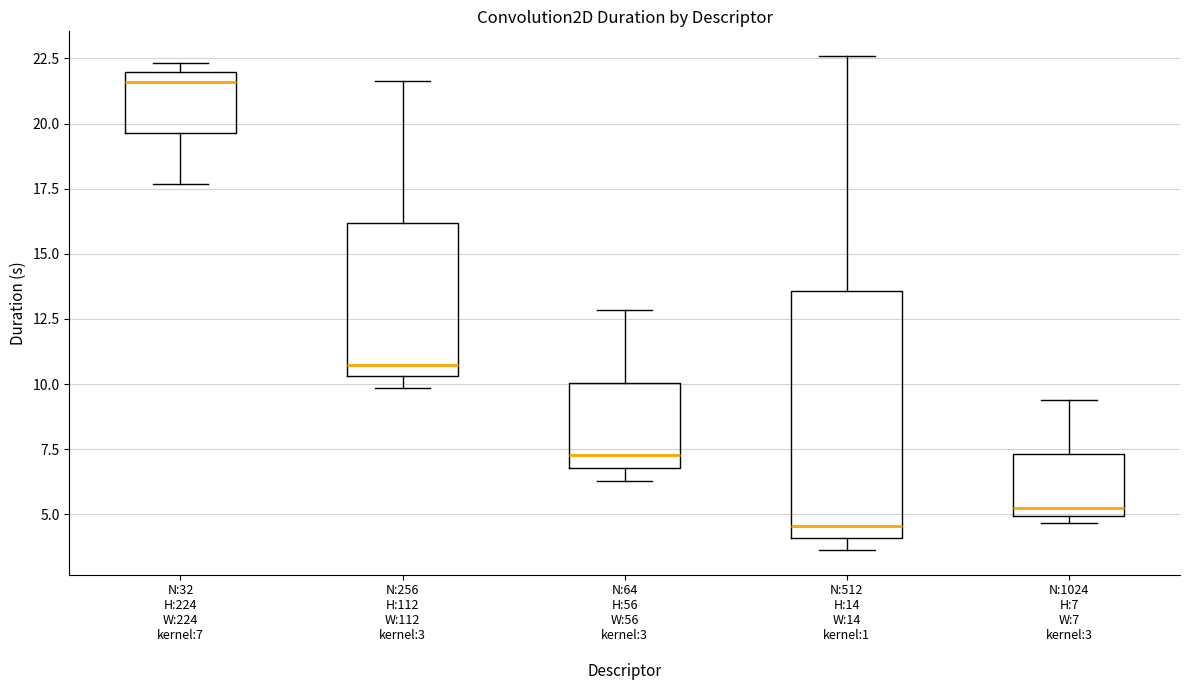

Which box's median line is the highest?

N:32 H:224 W:224 kernel:7